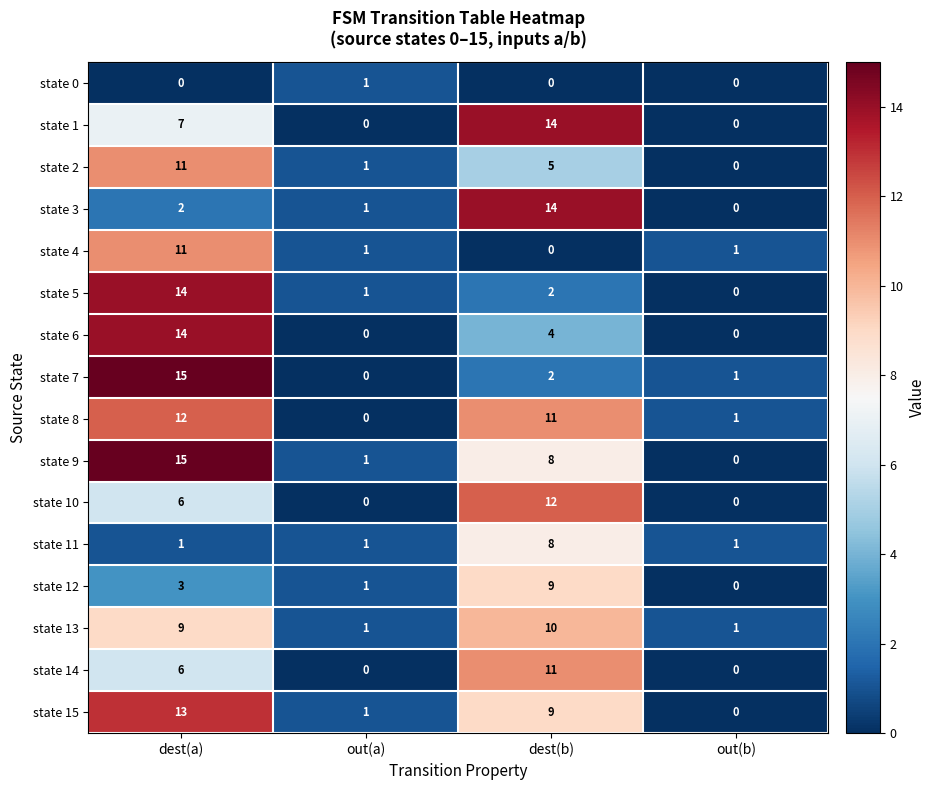

What is the difference between the state 2 values at out(b) and dest(a)?

11